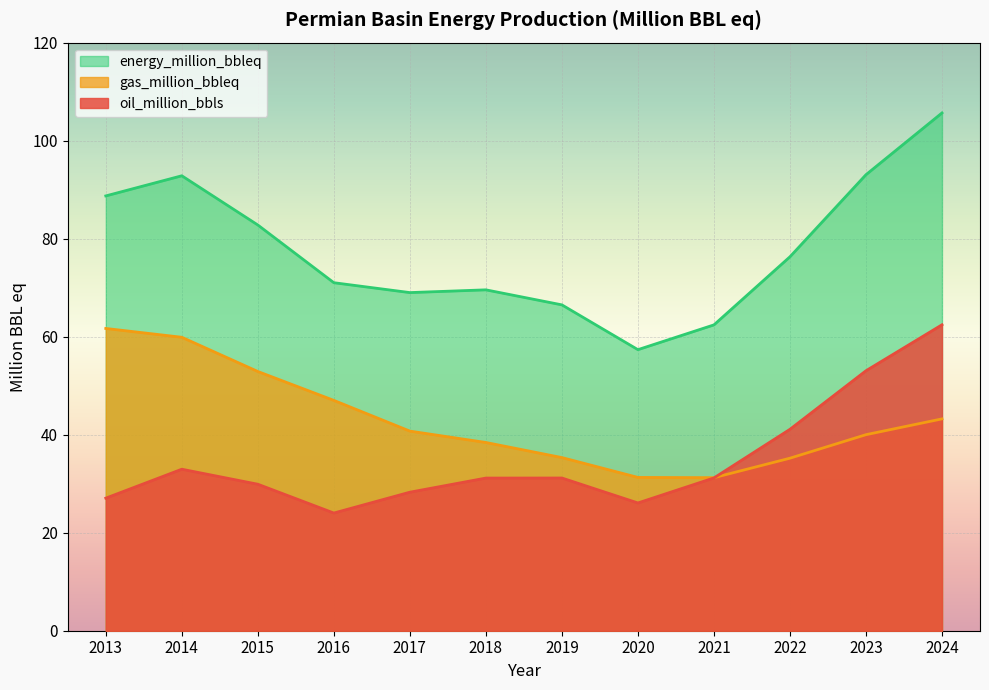

At which category does oil_million_bbls reach its first local valley?

2016